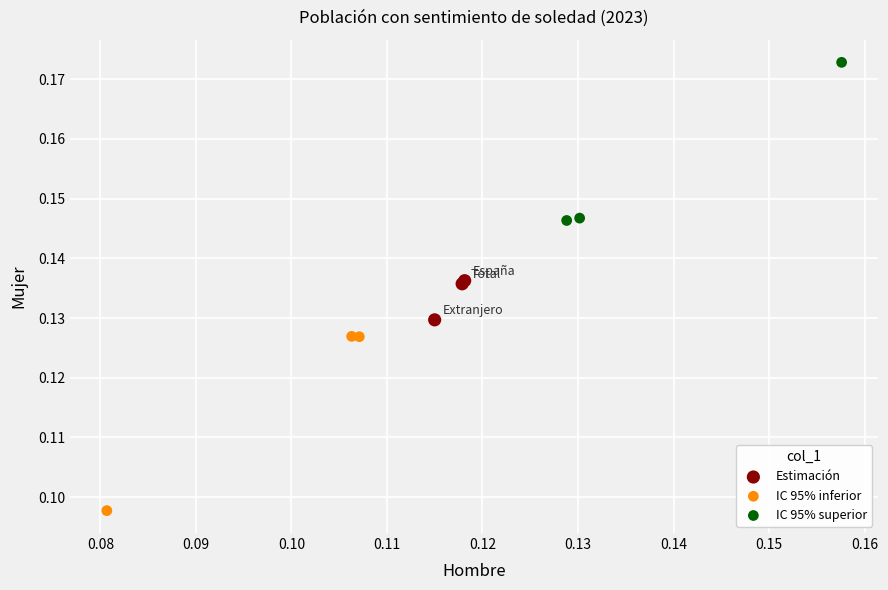

Which series contains the highest Y value?

IC 95% superior